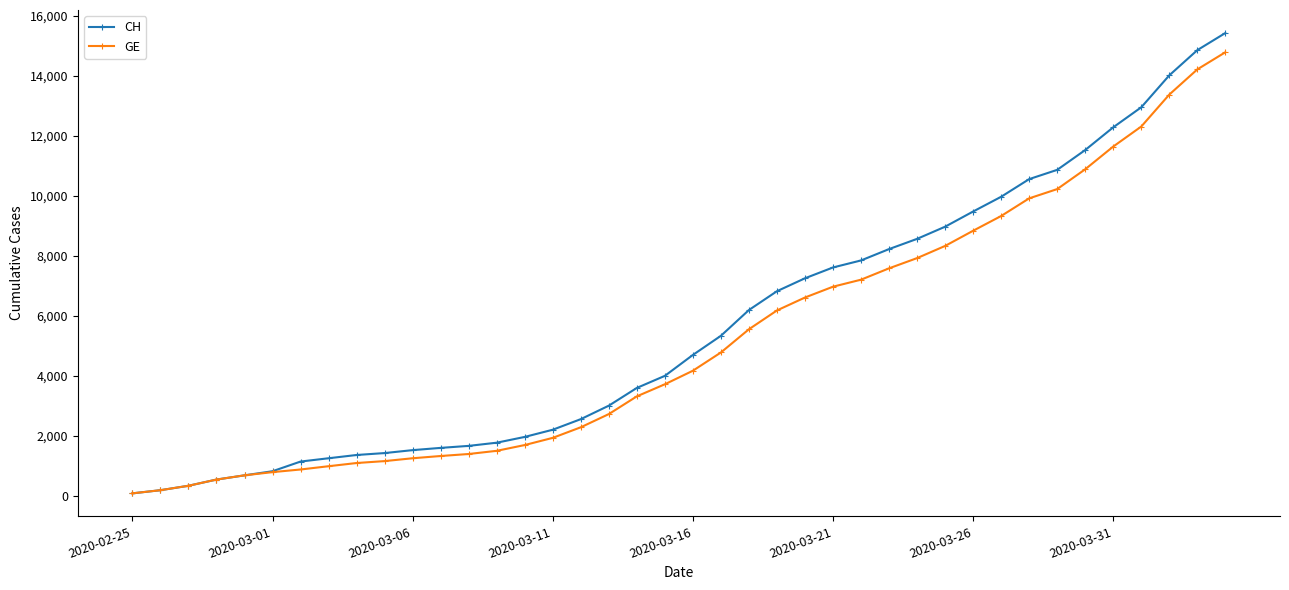

What is the maximum value for GE?

14791